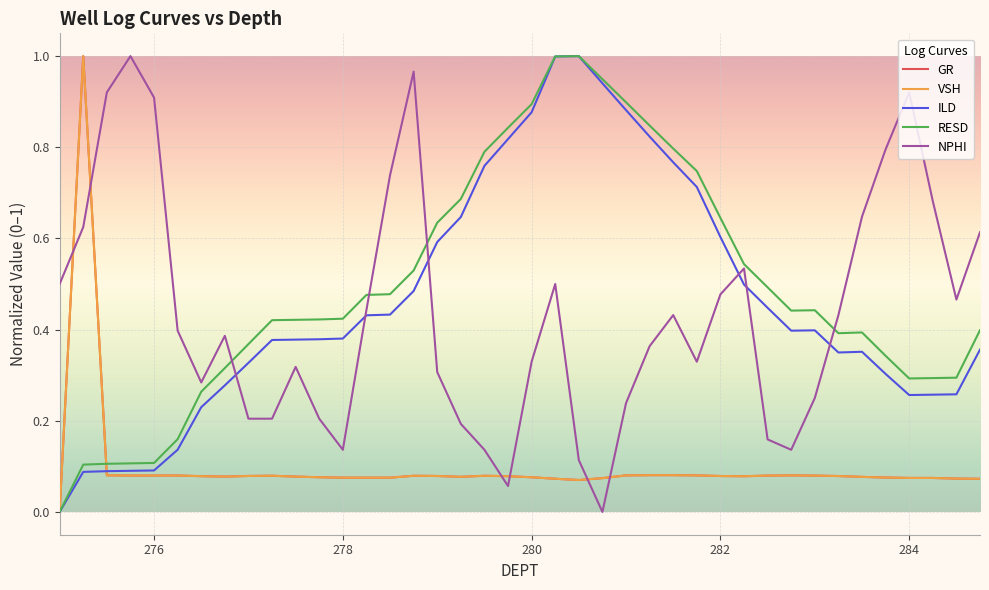

Does the chart have visible grid lines?

Yes